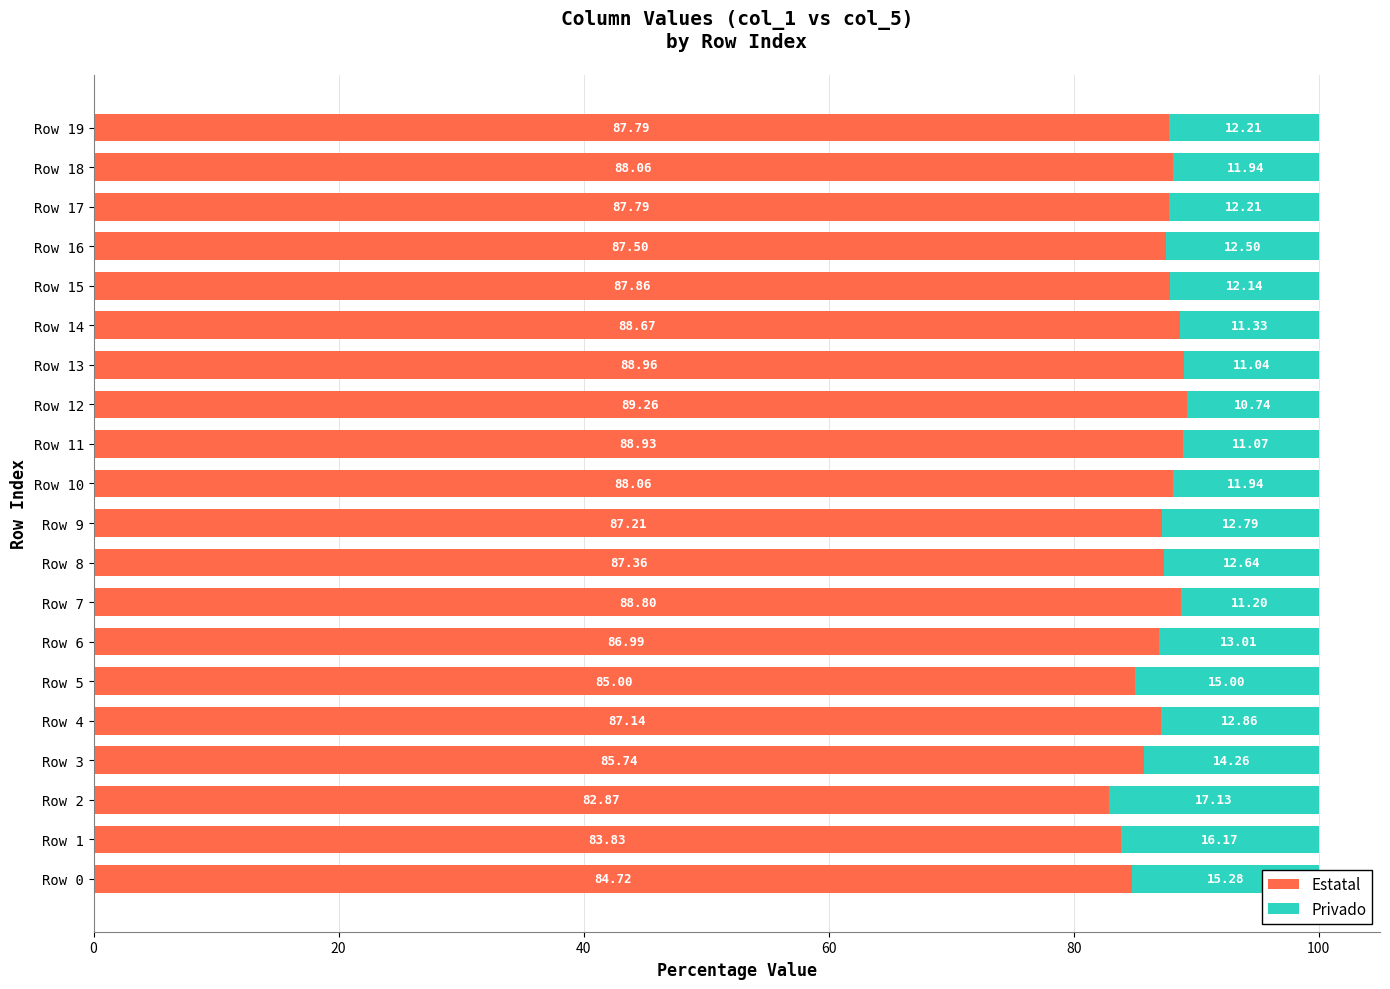

How many values in the Estatal series exceed 87?

14